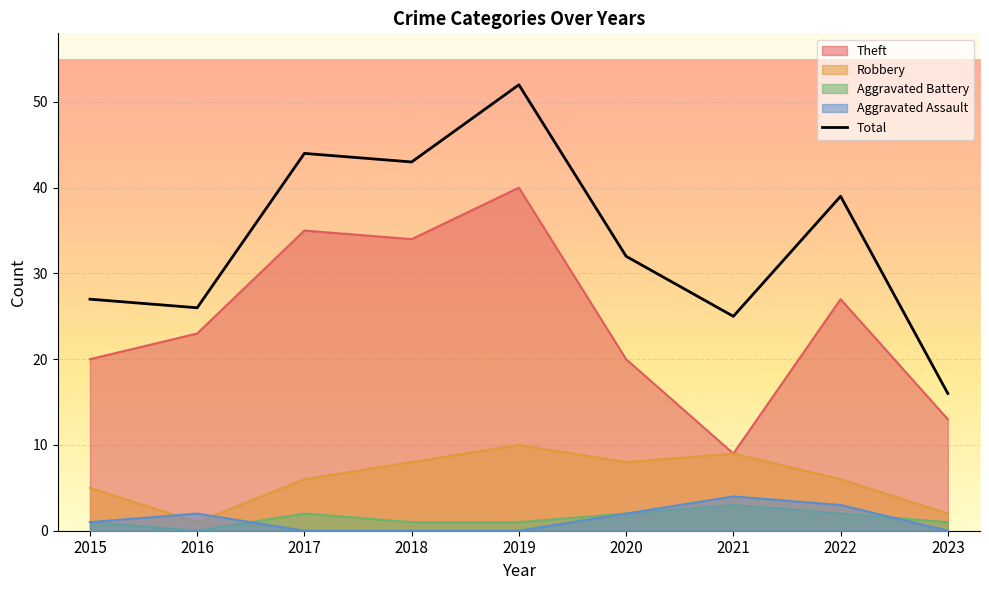

What is the approximate value of Robbery at 2020?

8